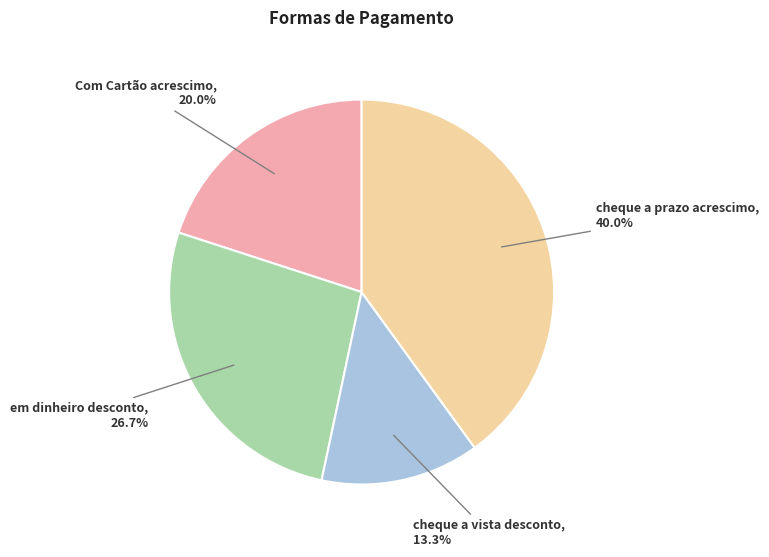

How many segments does this pie chart have?

4